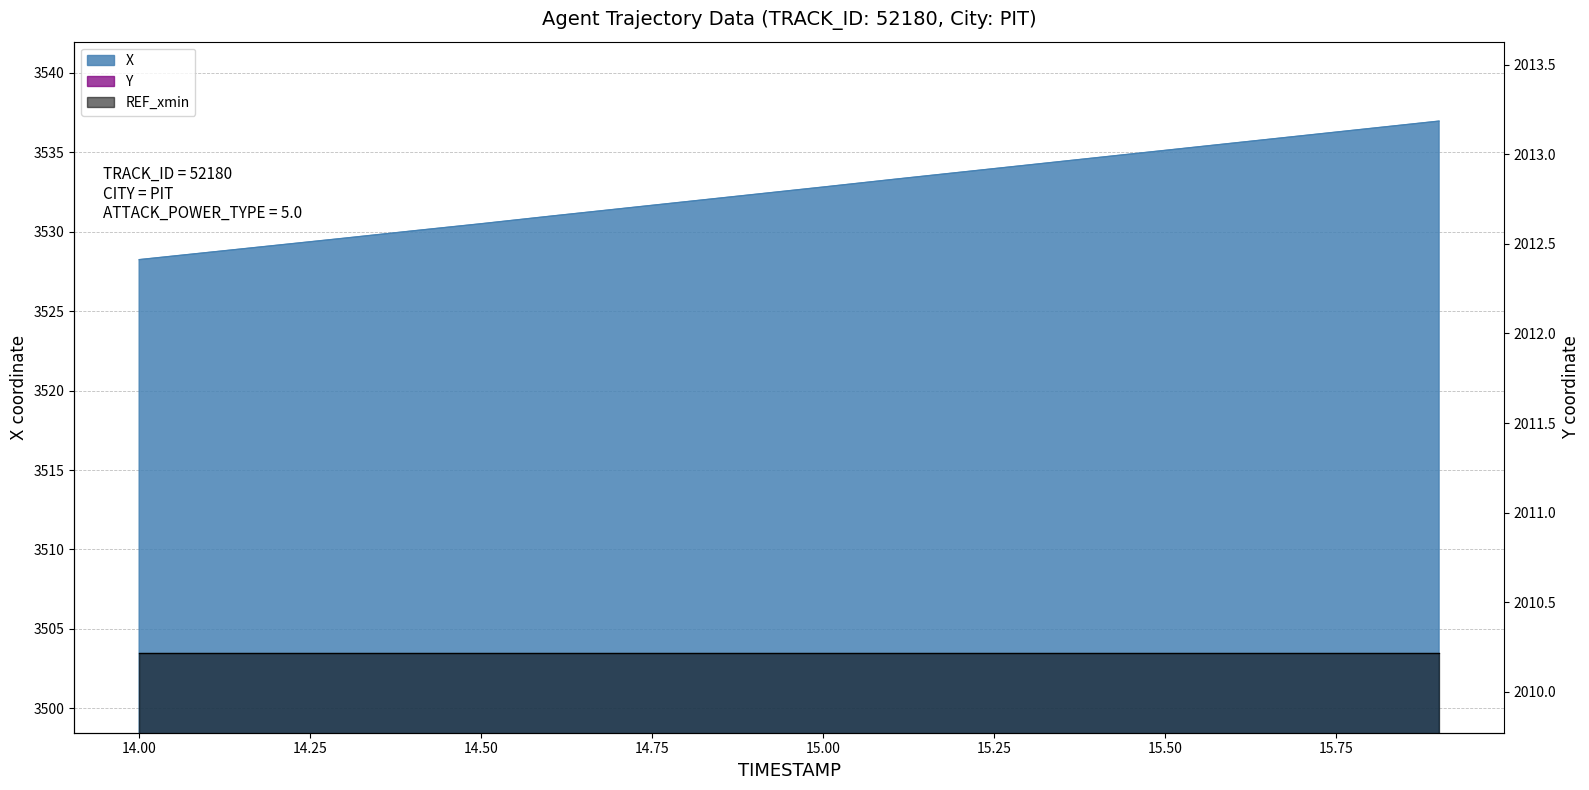

What is the label of the 18th point from the left?

15.7